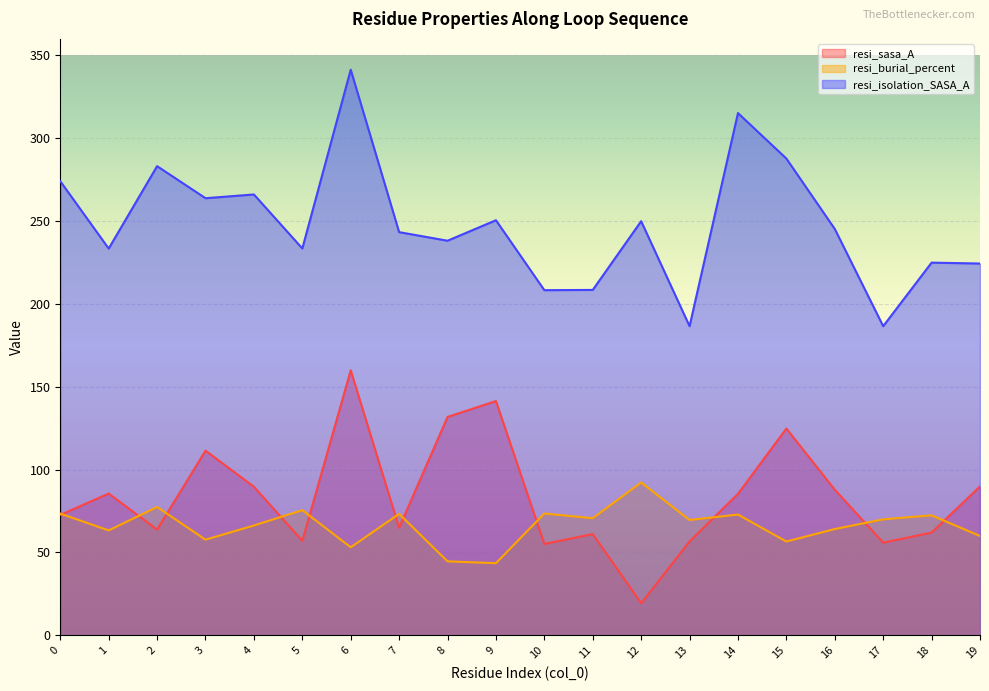

Rank the series at 19 from highest to lowest value.

resi_isolation_SASA_A, resi_sasa_A, resi_burial_percent